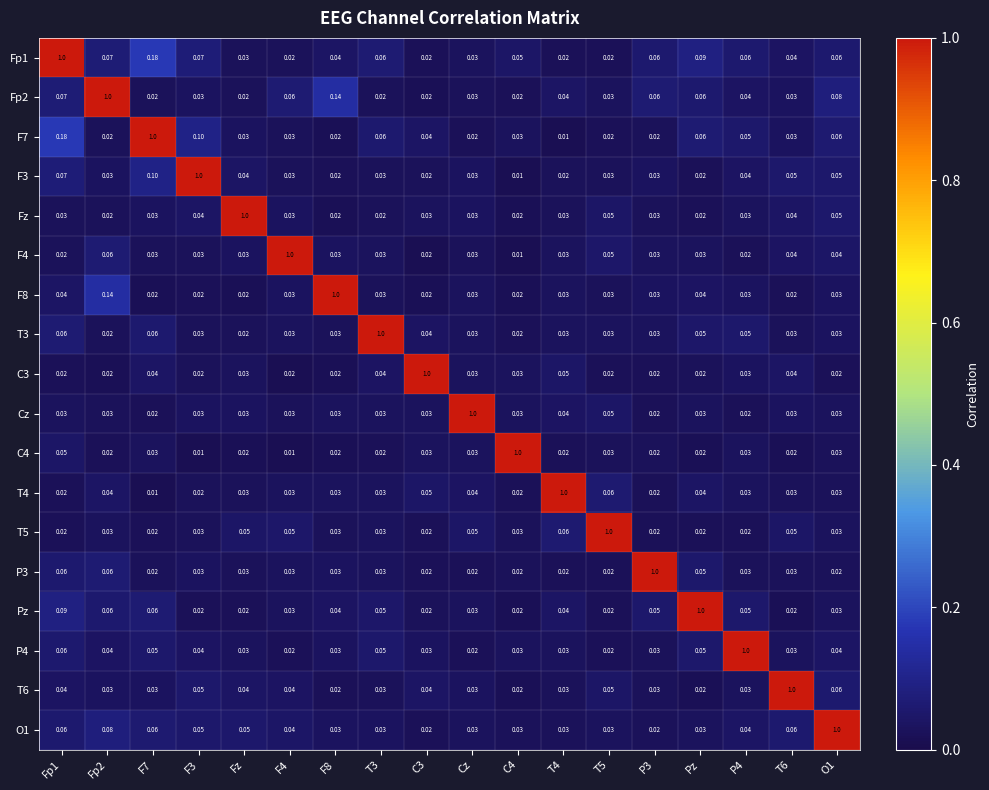

Is the value of T3 at Fp2 greater than the value of Cz at T5?

No